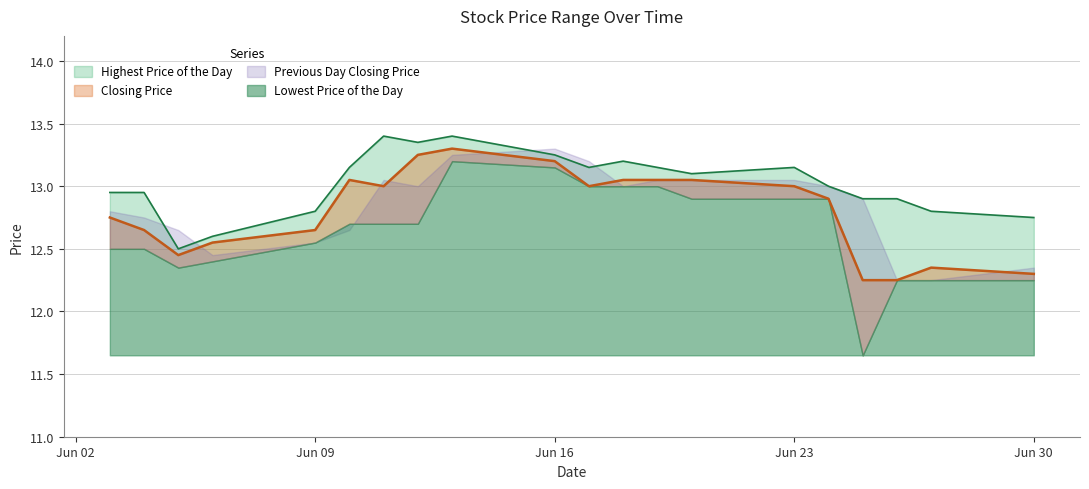

What value does the Closing Price series have at 20140612?

13.2